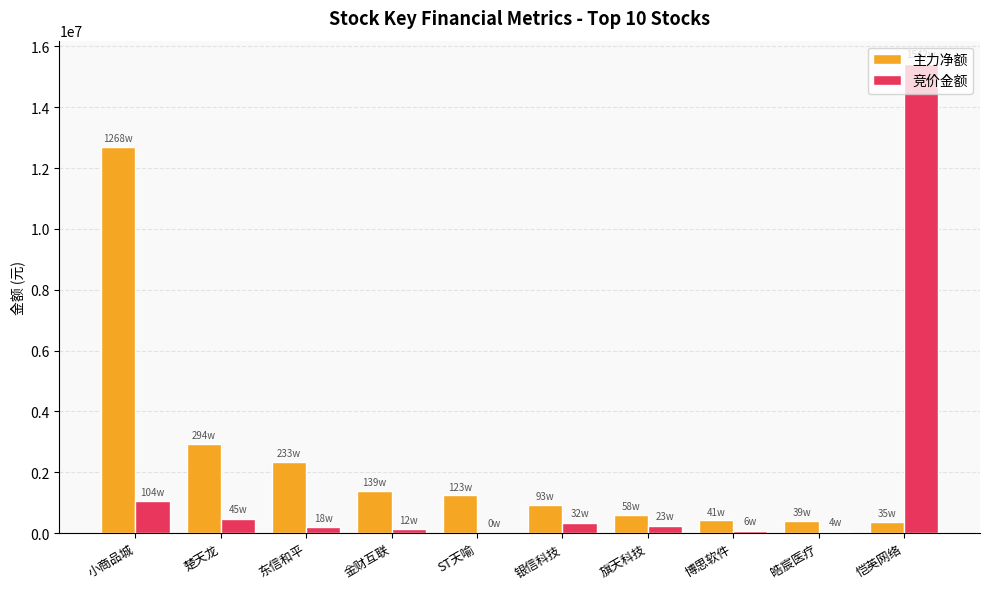

What is the sum of all 竞价金额 values?

17911568